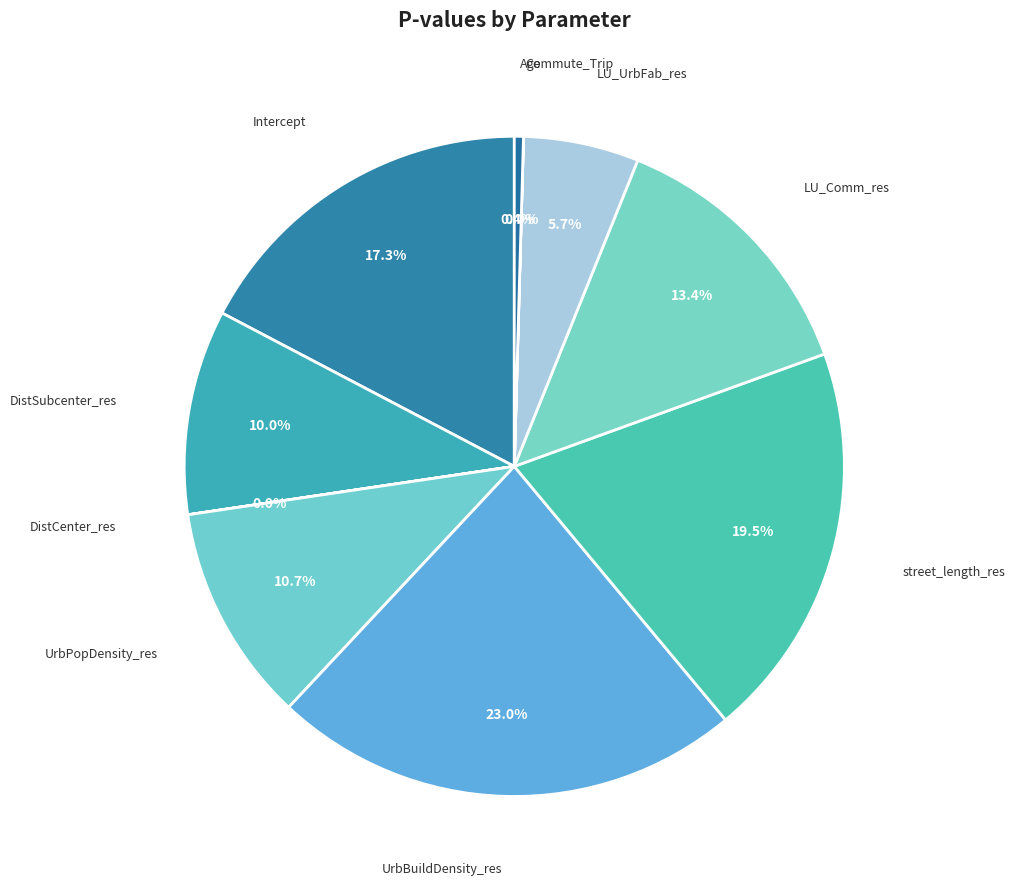

Does LU_UrbFab_res account for over 50% of the chart?

No